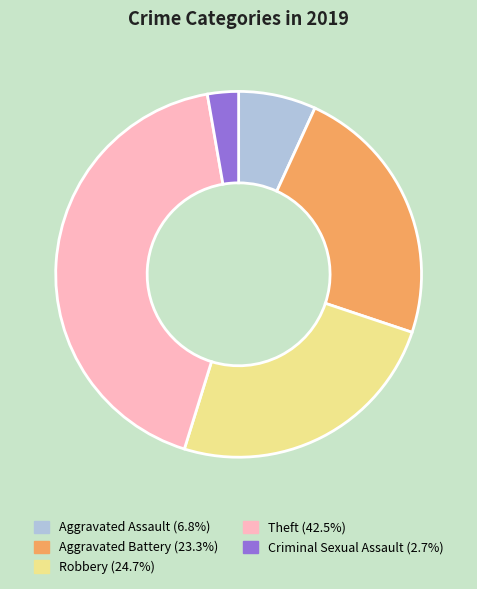

Does any single category account for the majority?

No